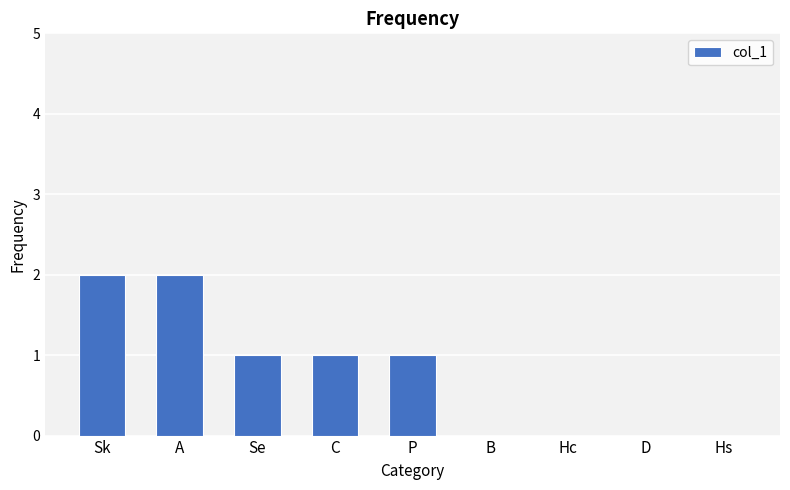

True or false: the data shows 2 at A.

True